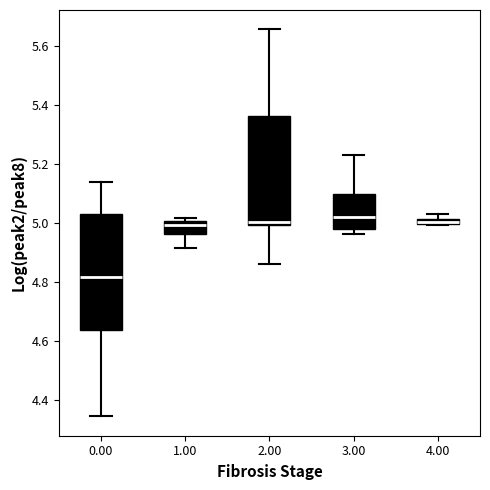

Where is the upper edge of the box at x = 4.00 on the y-axis? The values are not printed on the chart, so give them approximately, as read against the axis.

5.02